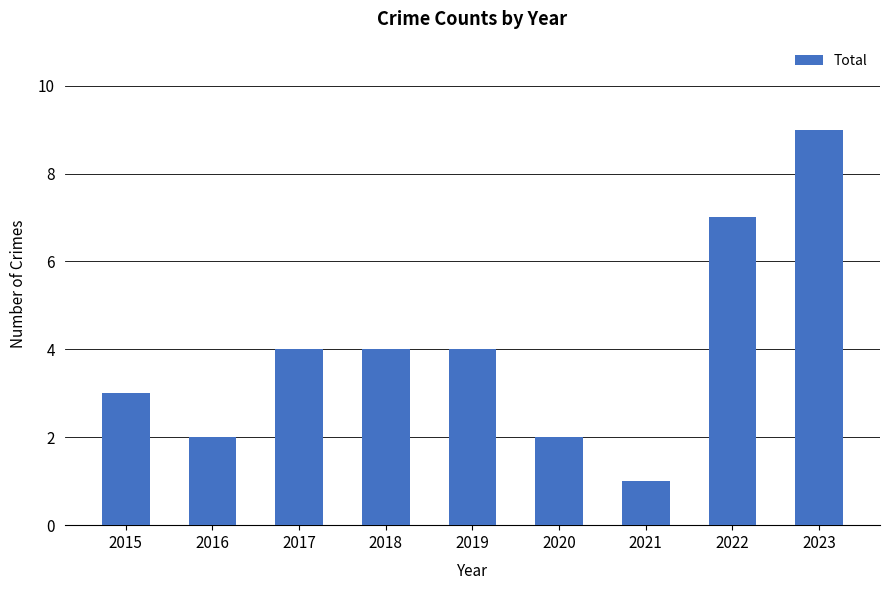

At which category does the chart reach its peak across all series?

2023